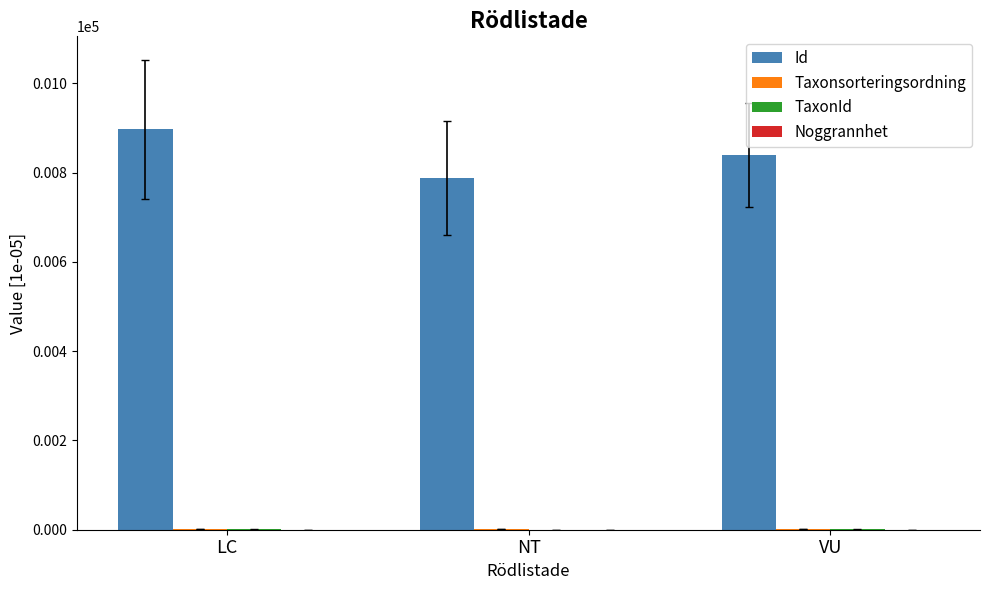

Between LC and NT, which series saw the biggest shift?

Id